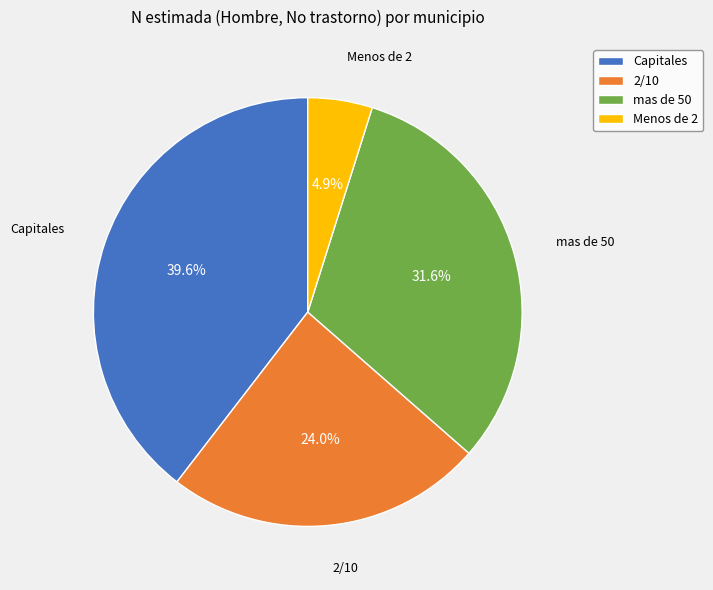

Is there a majority slice in this chart?

No